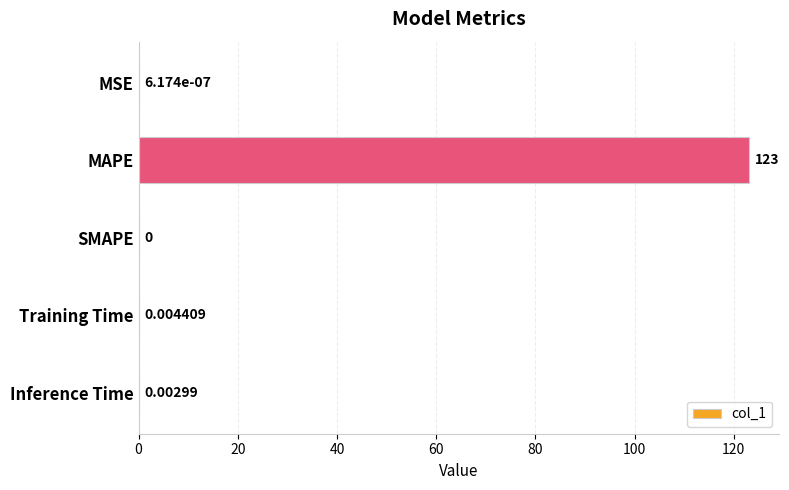

Which label corresponds to the largest value in the chart?

MAPE